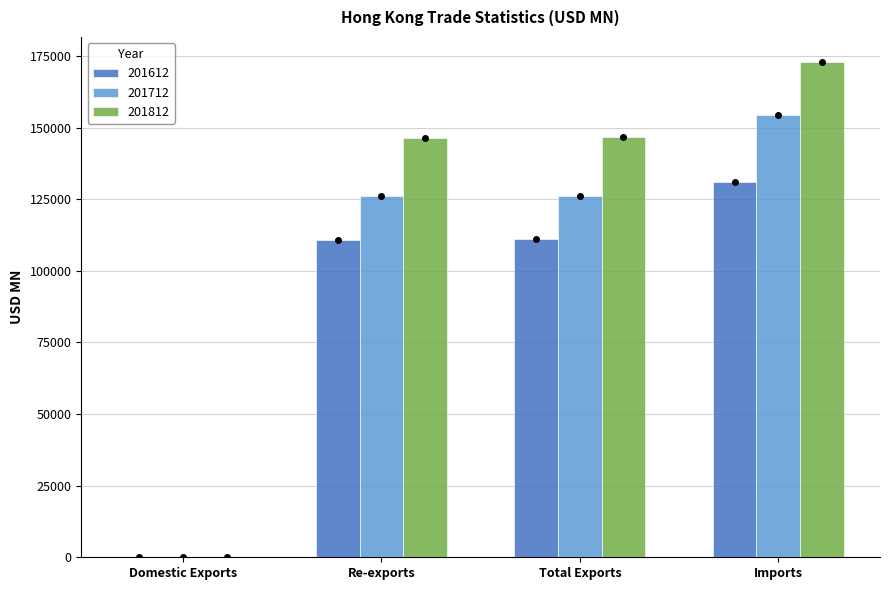

At which category is the sum across all series the highest?

Imports